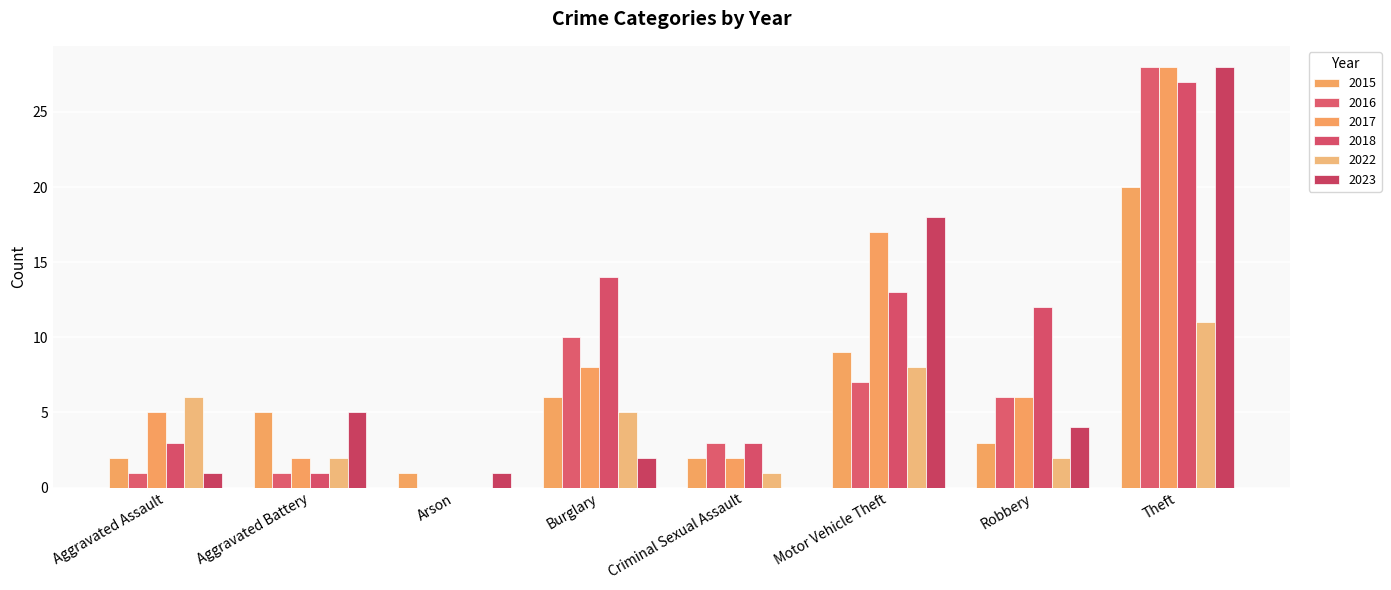

Which series has the largest total across all categories?

2018